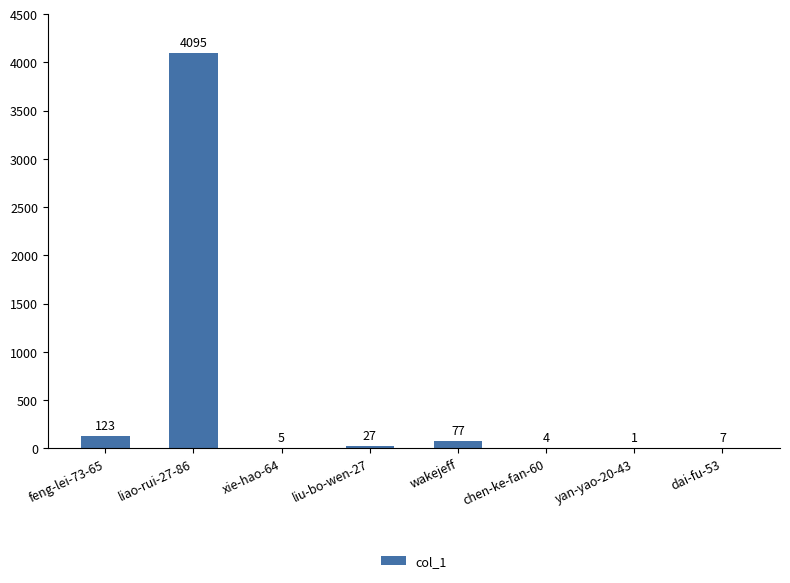

What is the change in value from yan-yao-20-43 to dai-fu-53?

+6